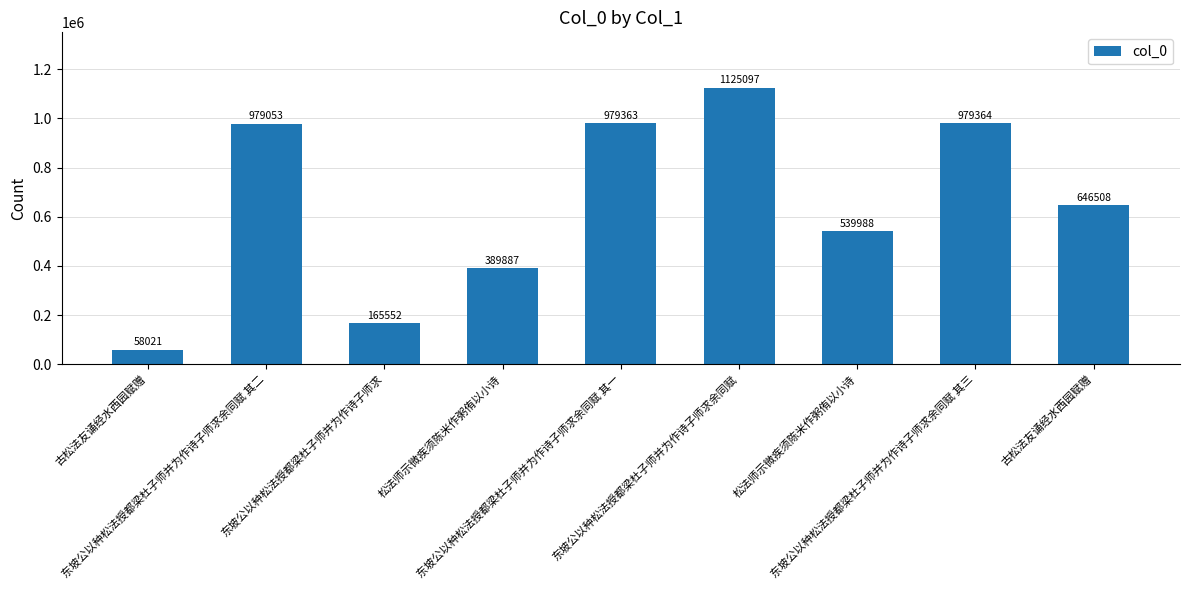

Rank the categories by value from lowest to highest.

古松法友诵经水西园赋赠, 东坡公以种松法授都梁杜子师并为作诗子师求, 松法师示微疾须陈米作粥侑以小诗, 松法师示微疾须陈米作粥侑以小诗, 古松法友诵经水西园赋赠, 东坡公以种松法授都梁杜子师并为作诗子师求余同赋 其二, 东坡公以种松法授都梁杜子师并为作诗子师求余同赋 其一, 东坡公以种松法授都梁杜子师并为作诗子师求余同赋 其三, 东坡公以种松法授都梁杜子师并为作诗子师求余同赋